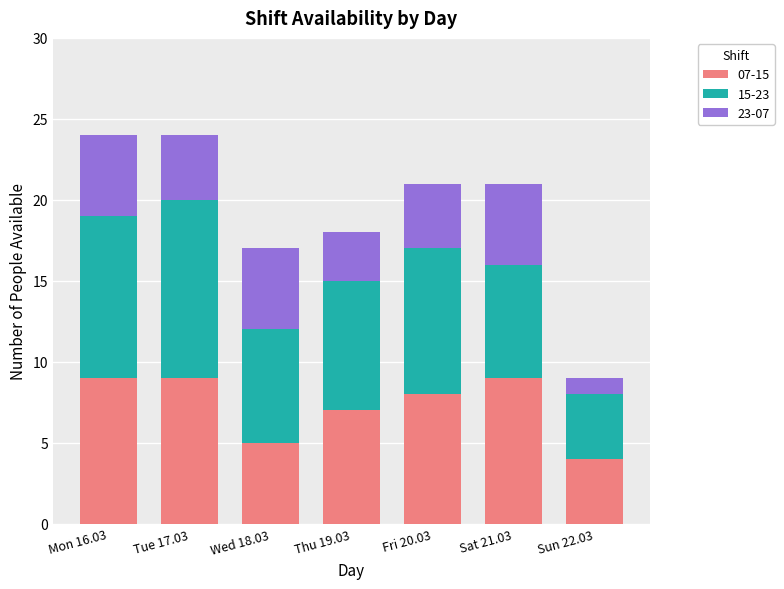

True or false: 07-15 has a value of 12 at Thu 19.03.

False